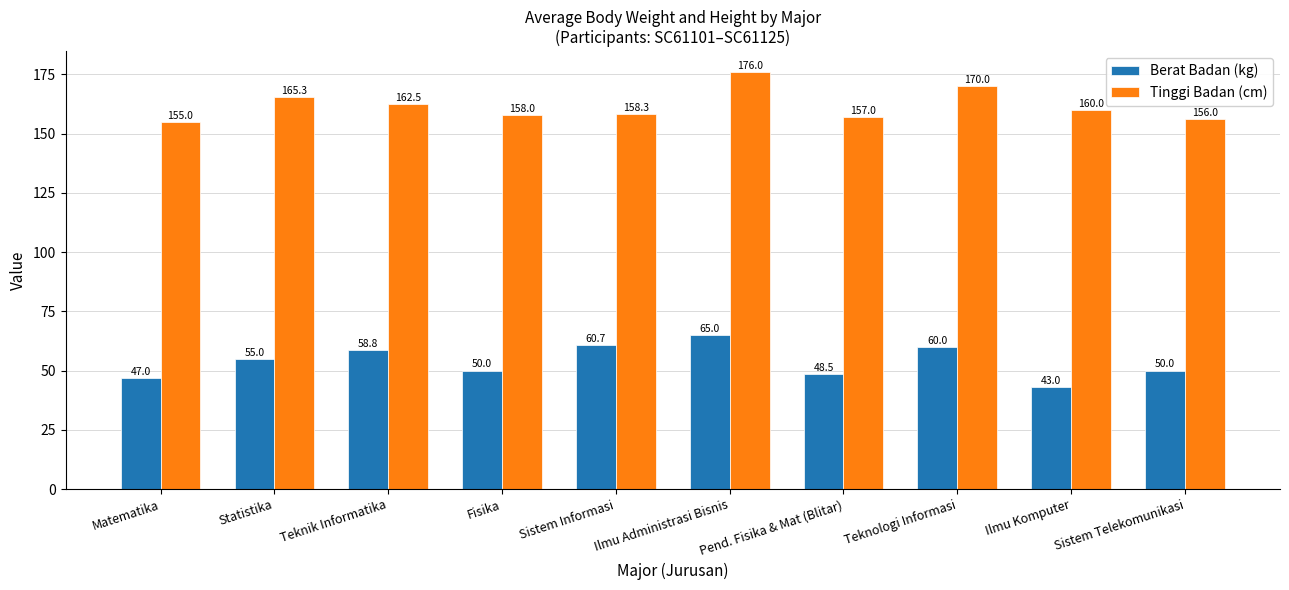

Is it true that Tinggi Badan (cm) equals 230.9 at Fisika?

False